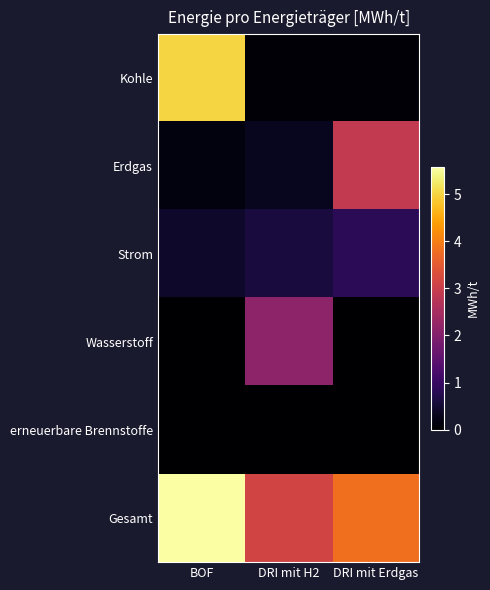

How many distinct data groups are displayed?

6